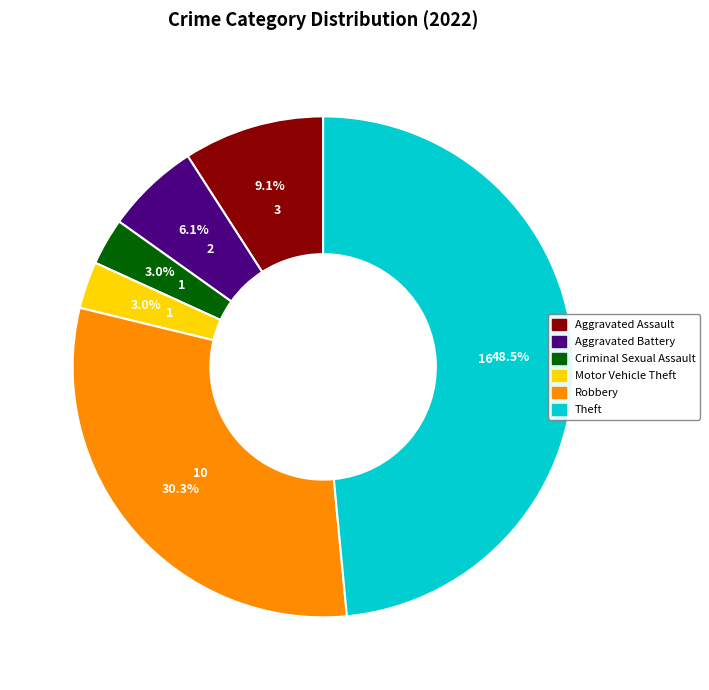

Between Motor Vehicle Theft and Aggravated Assault, which is larger?

Aggravated Assault